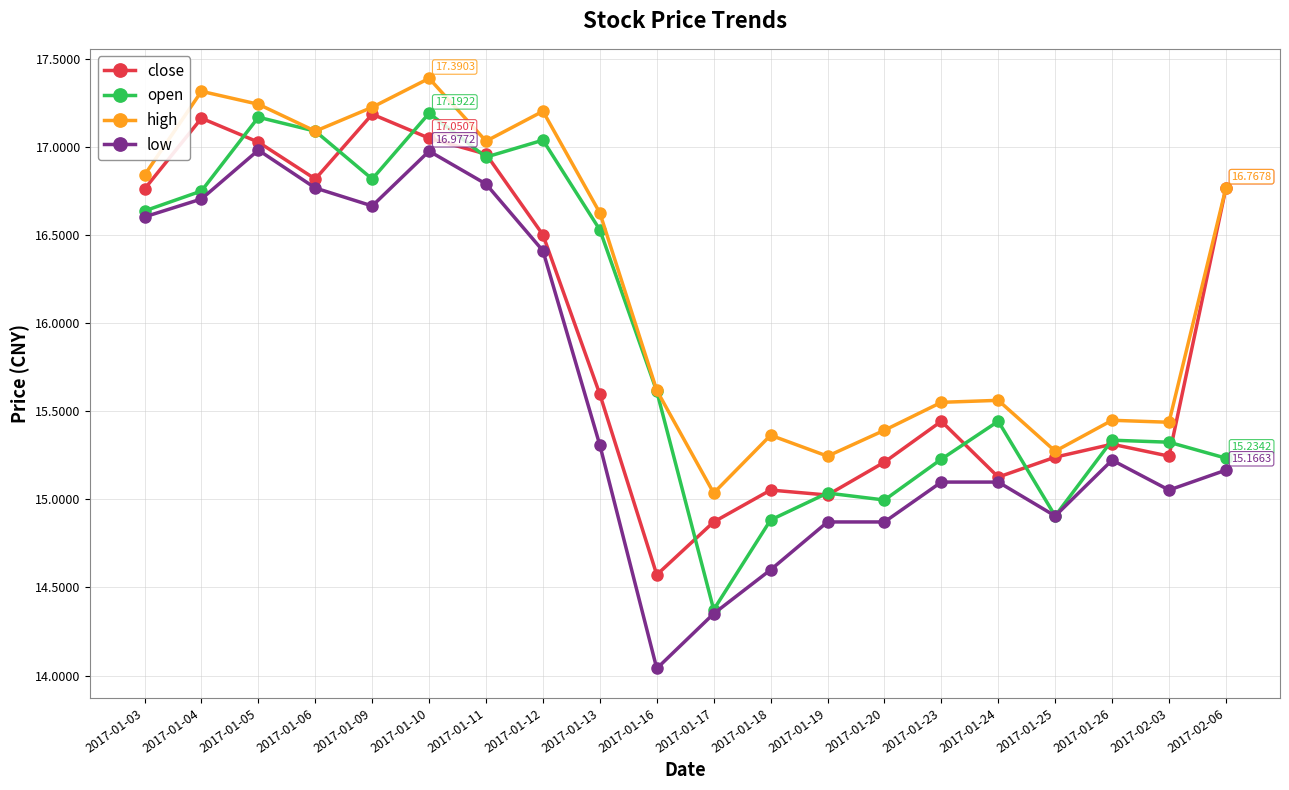

Which series changed the most between 2017-01-03 and 2017-01-19?

close